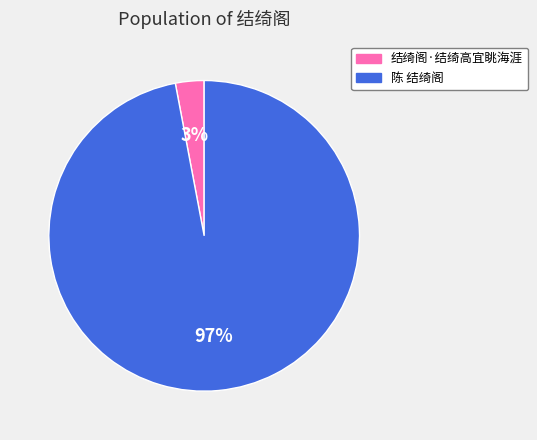

The 结绮阁·结绮高宜眺海涯 slice represents 3% of the pie. True or false?

True